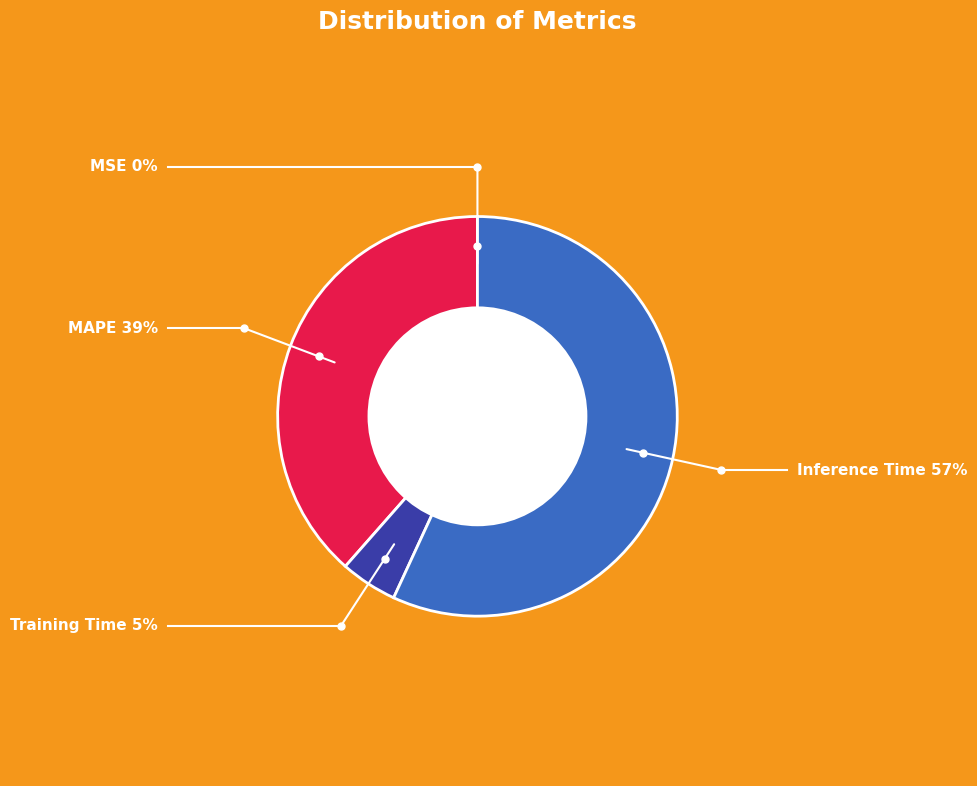

Which slice represents more than half of the pie?

Inference Time